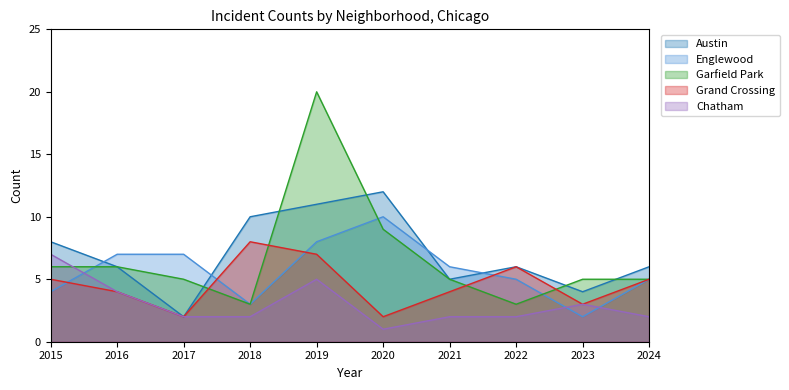

What is the highest value of the Englewood series?

10